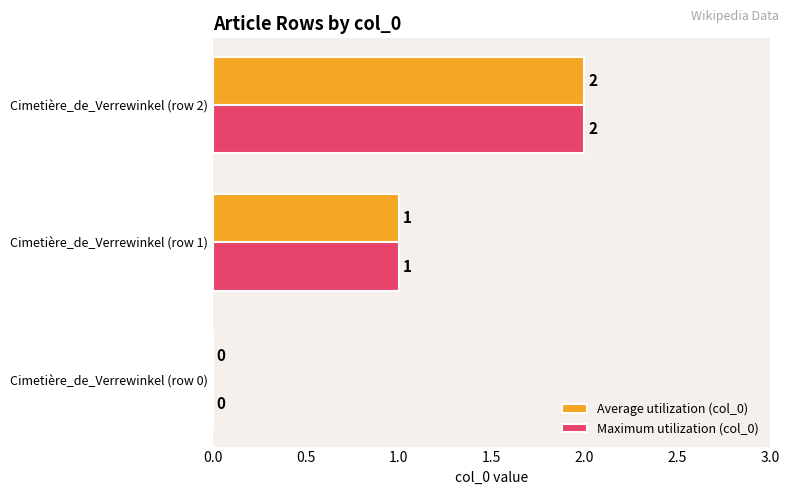

Is it true that Maximum utilization (col_0) equals 0 at Cimetière_de_Verrewinkel (row 2)?

False